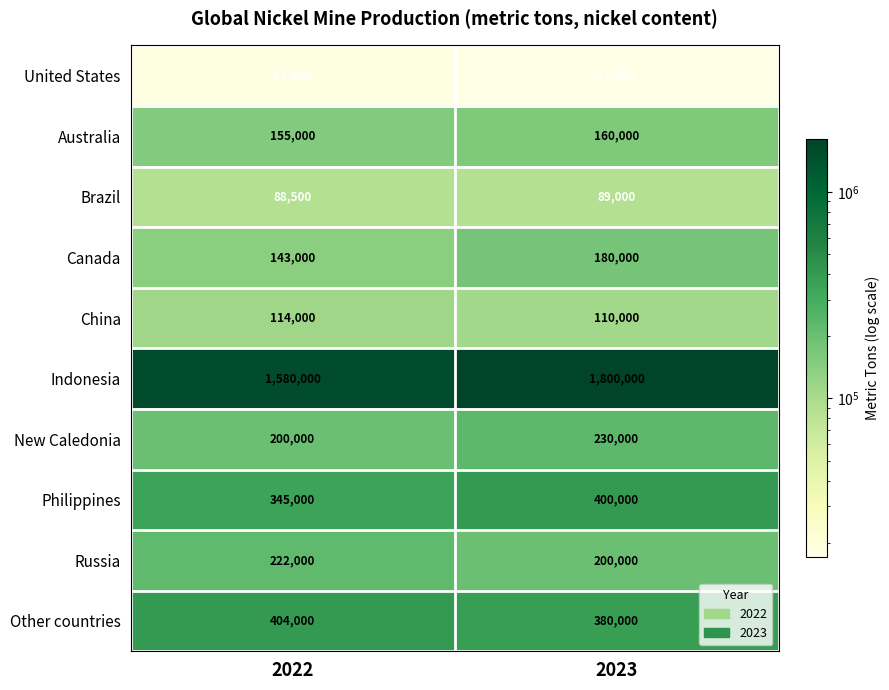

What is the difference between the Australia values at 2022 and 2023?

5000